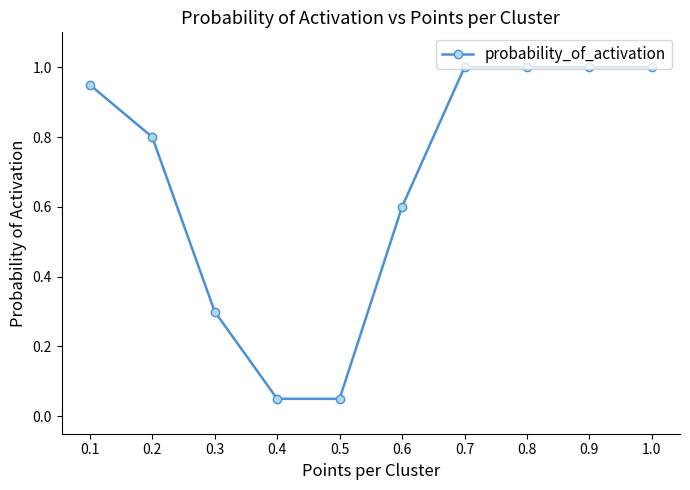

The value at 1.0 is 1.0. True or false?

True